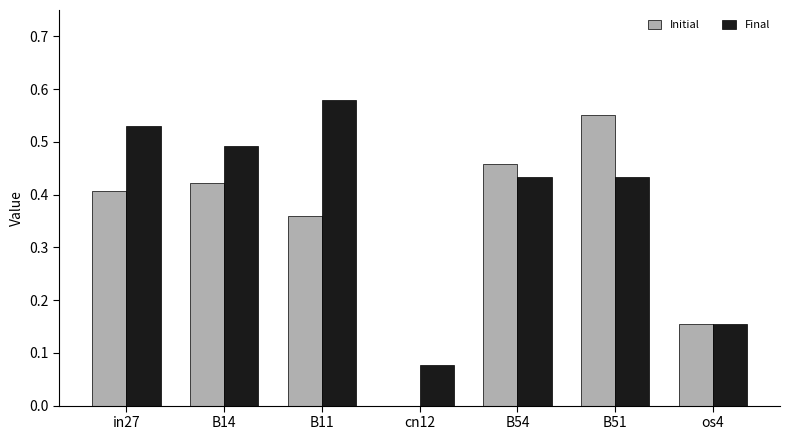

Which series changed the most between B11 and cn12?

Final